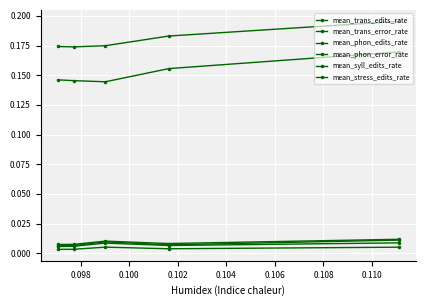

The mean_trans_edits_rate series shows 0.0 at 0.100. True or false?

False